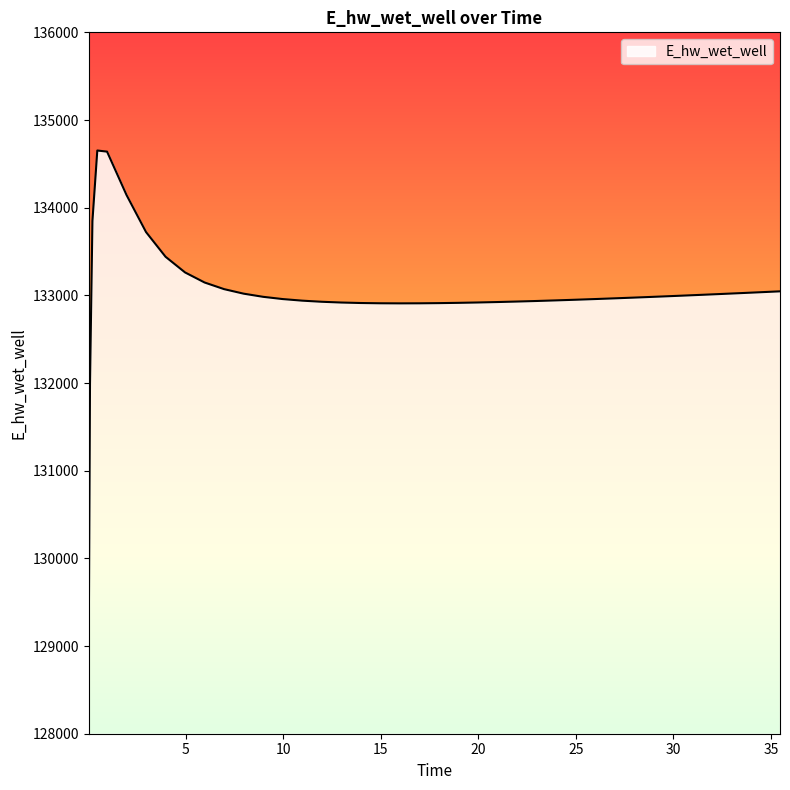

What is the maximum value shown in the chart?

134652.1